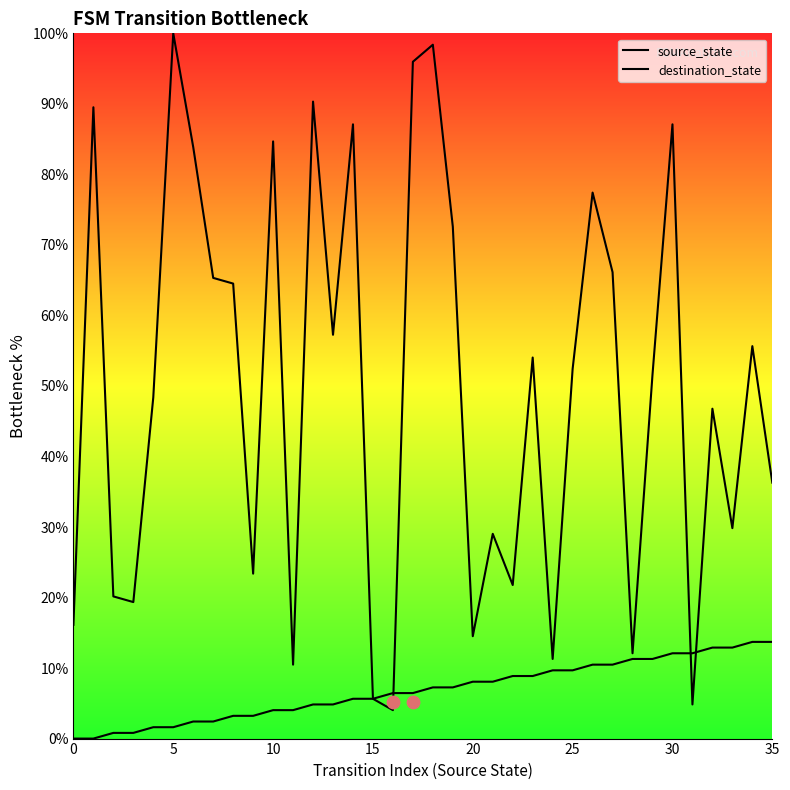

What are all the series names shown in the legend?

source_state, destination_state